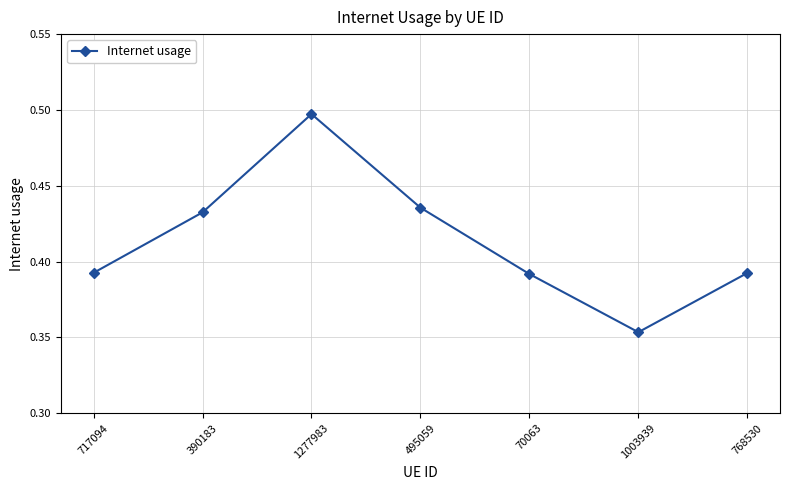

At which label is the value closest to 0?

1003939